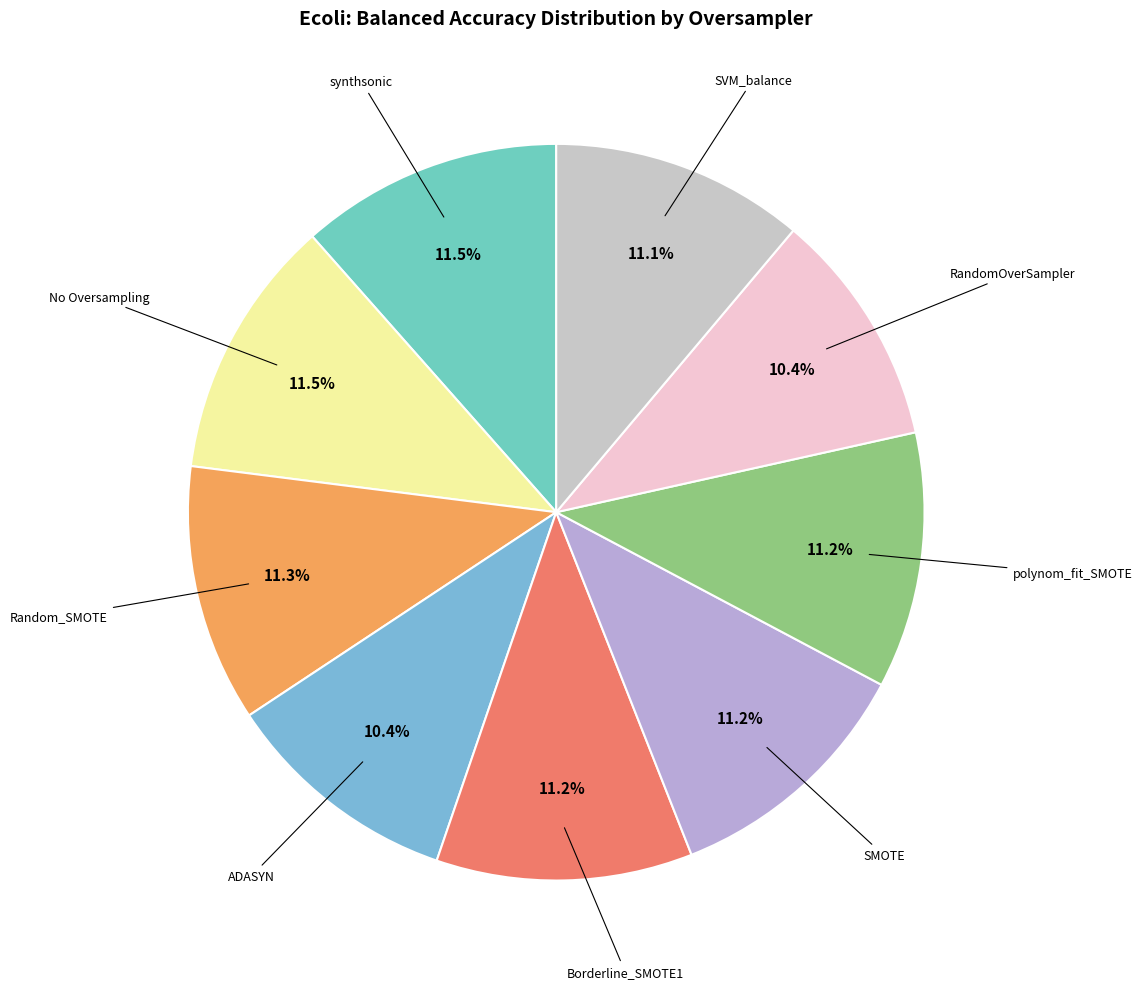

Which slice is the largest?

synthsonic